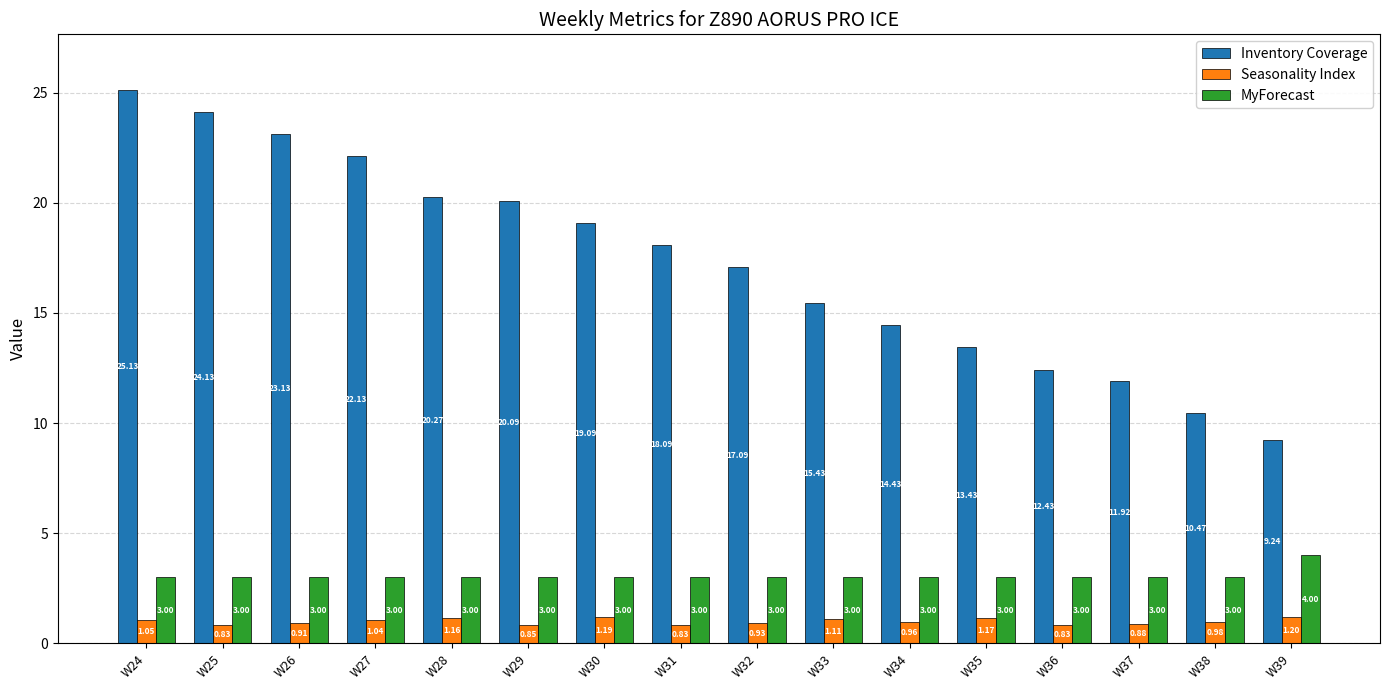

What is the value of the Seasonality Index bar at the 5th from the left?

1.2